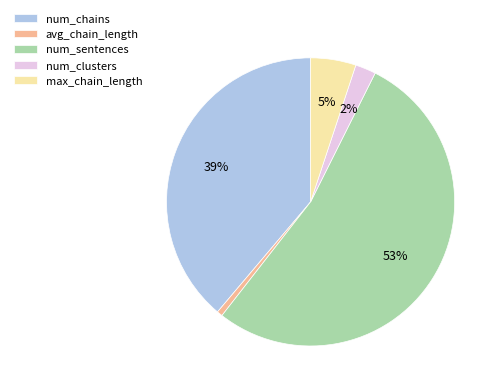

Is it true that num_chains is 51% of the pie?

False